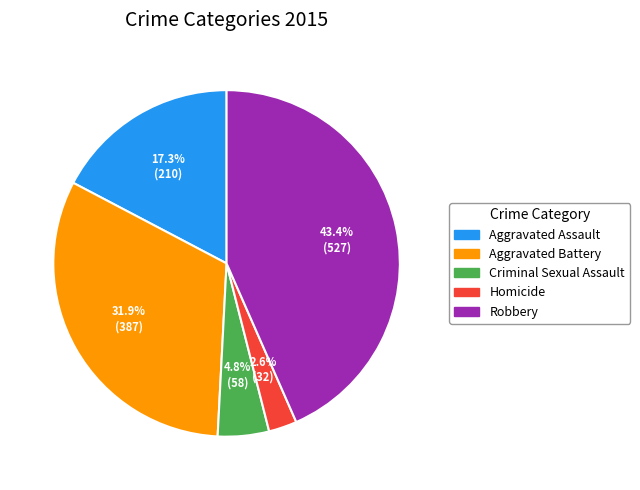

The Criminal Sexual Assault slice represents 5% of the pie. True or false?

True